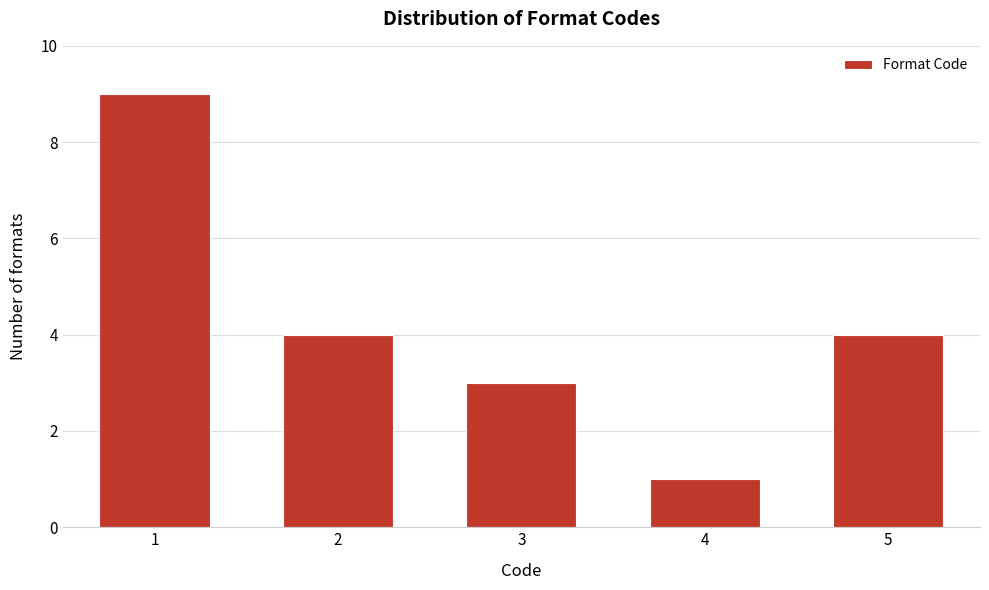

Reading left to right, transcribe all the data shown in this chart.

1=9	2=4	3=3	4=1	5=4